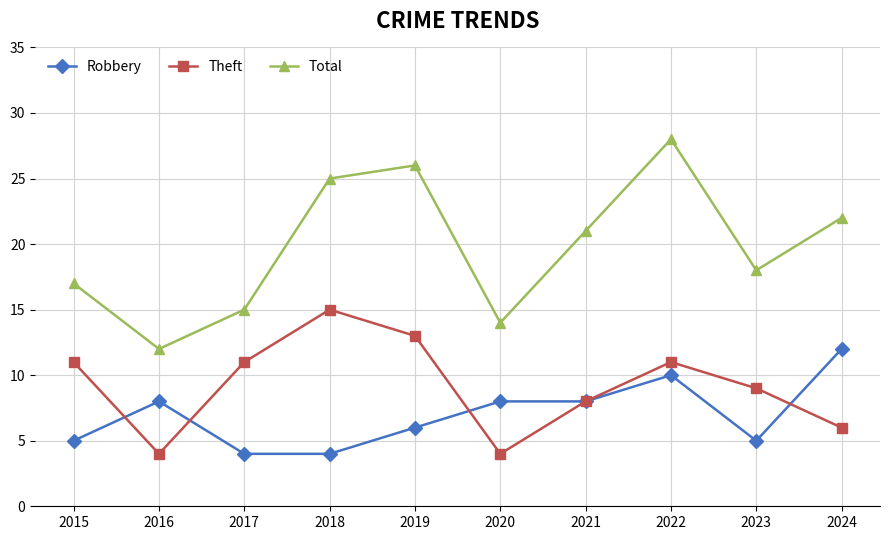

Reading left to right, extract all data points from this chart.

Robbery: 5	8	4	4	6	8	8	10	5	12
Theft: 11	4	11	15	13	4	8	11	9	6
Total: 17	12	15	25	26	14	21	28	18	22